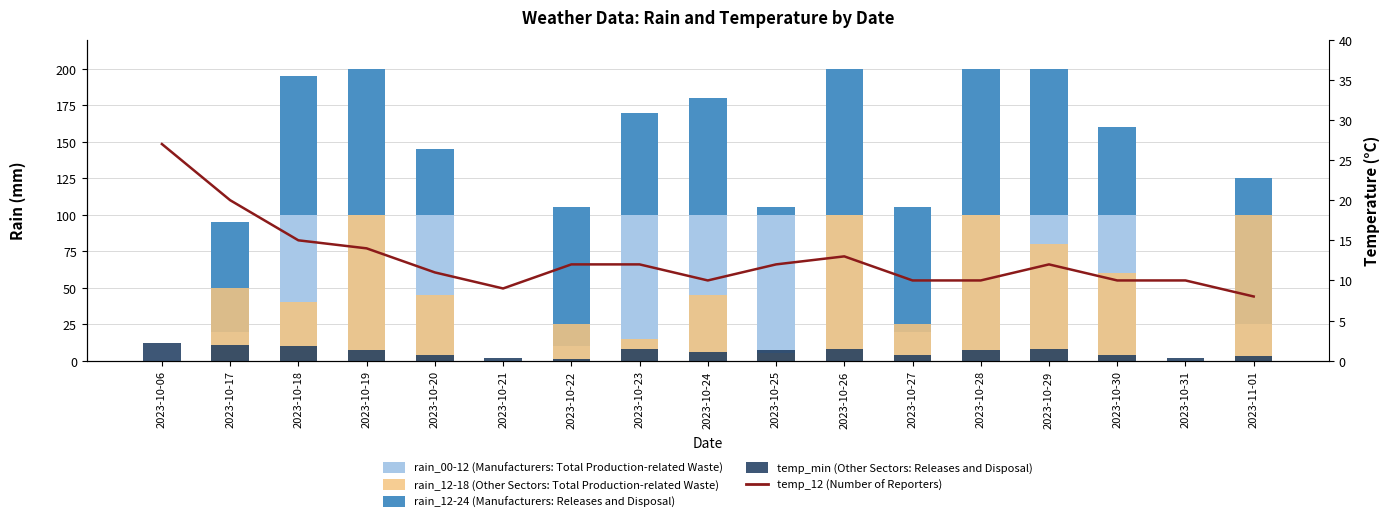

Which series has the largest range (max minus min)?

rain_00-12 (Manufacturers: Total Production-related Waste)